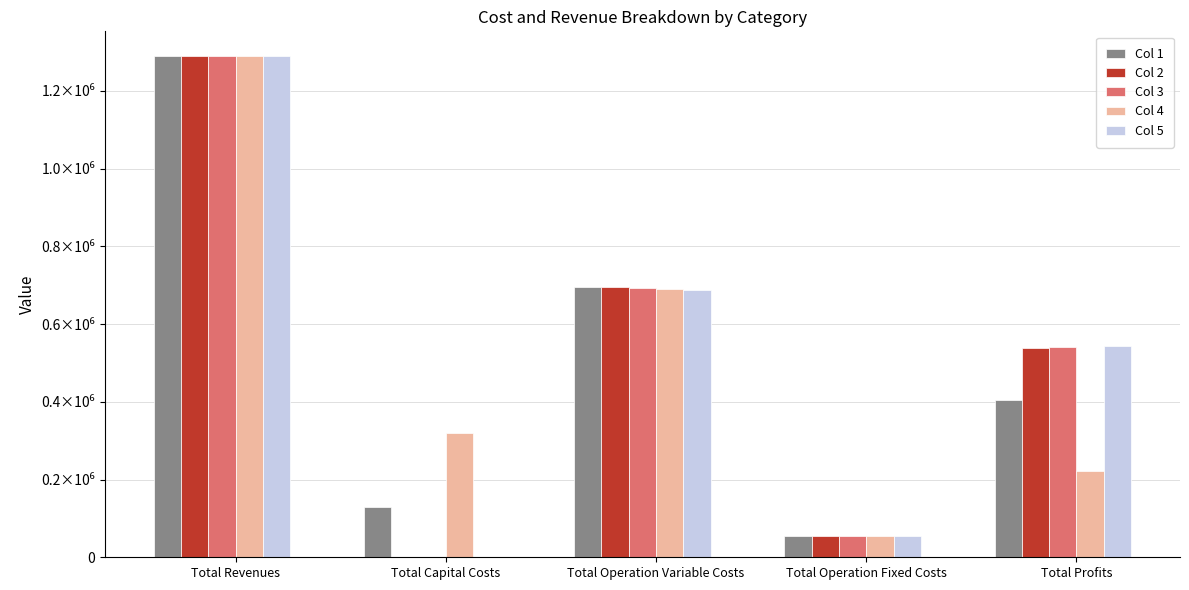

What is the average value of the Col 4 series?

515607.6